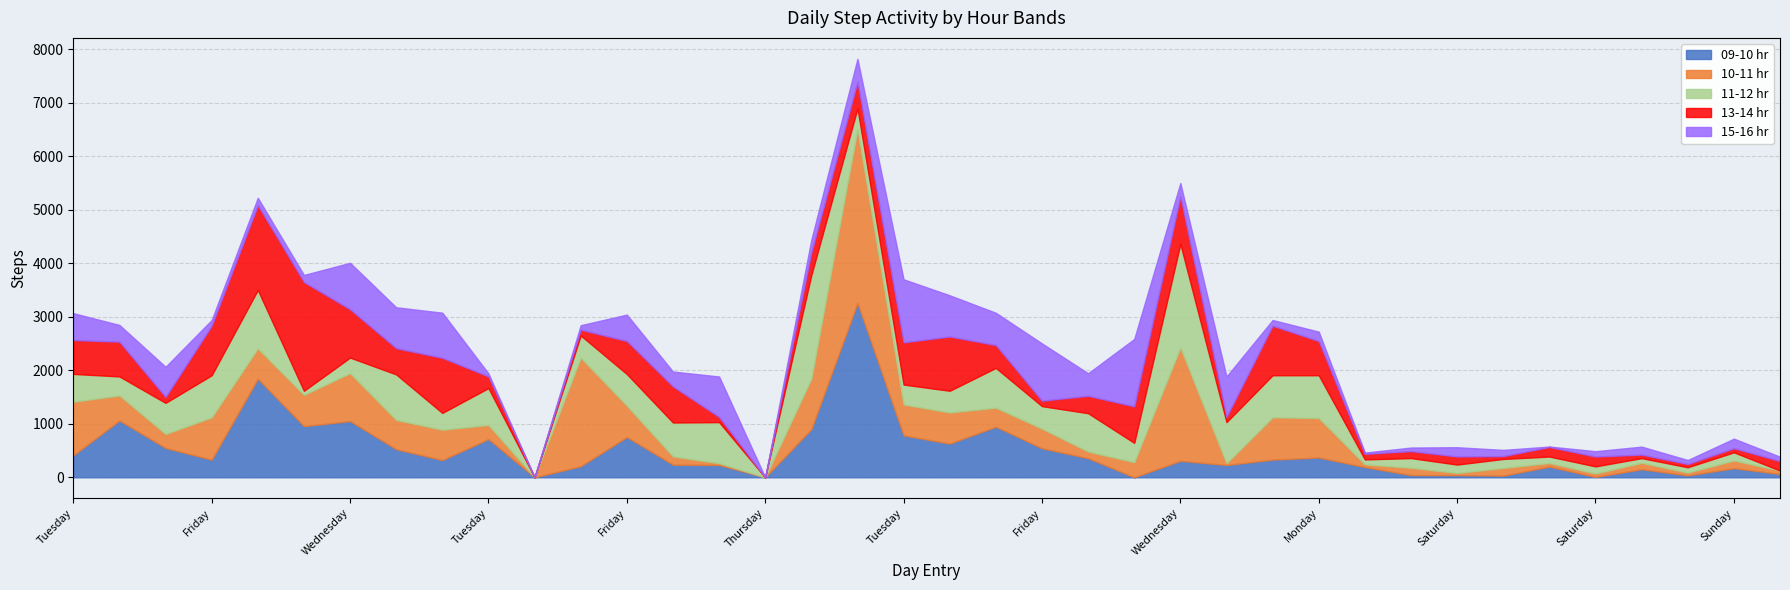

True or false: 11-12 hr has more than 1 interior local peaks.

True